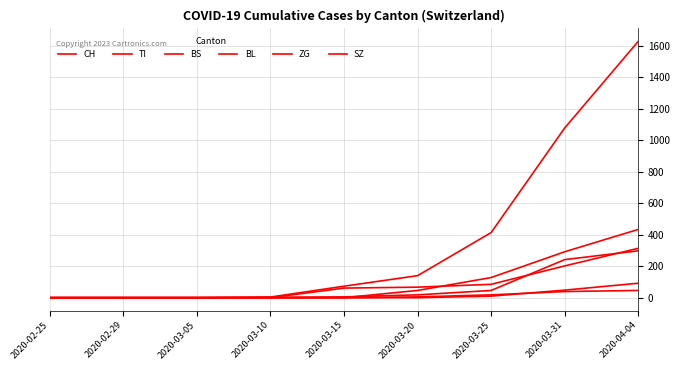

Does the chart display data point markers on the line(s)?

No